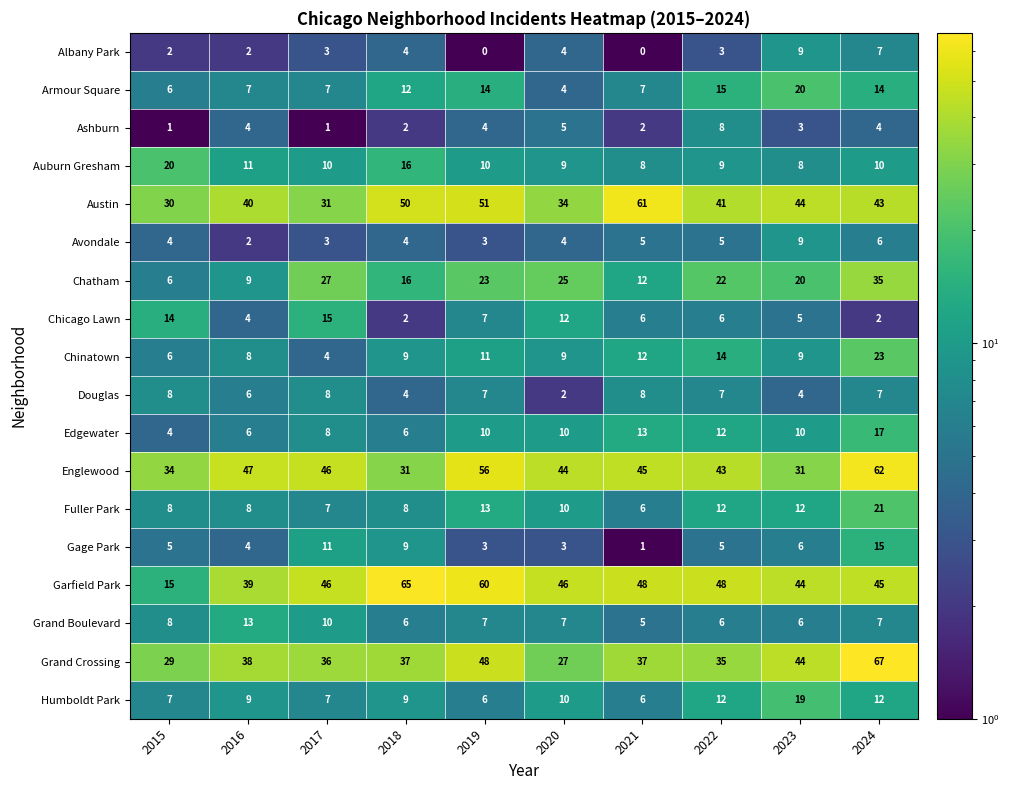

At which category is the sum across all series the highest?

2024